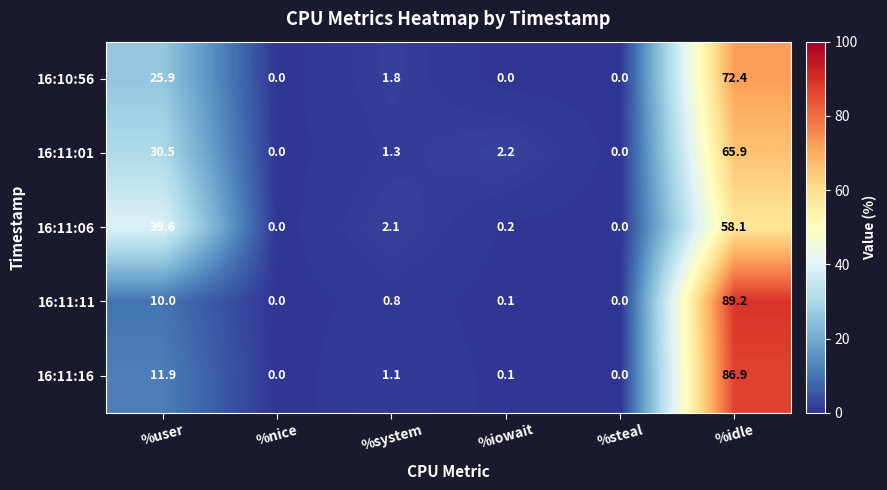

Reading right to left, list all the values displayed in this chart.

16:10:56: 72.4	0.0	0.0	1.8	0.0	25.9
16:11:01: 65.9	0.0	2.2	1.3	0.0	30.5
16:11:06: 58.1	0.0	0.2	2.1	0.0	39.6
16:11:11: 89.2	0.0	0.1	0.8	0.0	10.0
16:11:16: 86.9	0.0	0.1	1.1	0.0	11.9